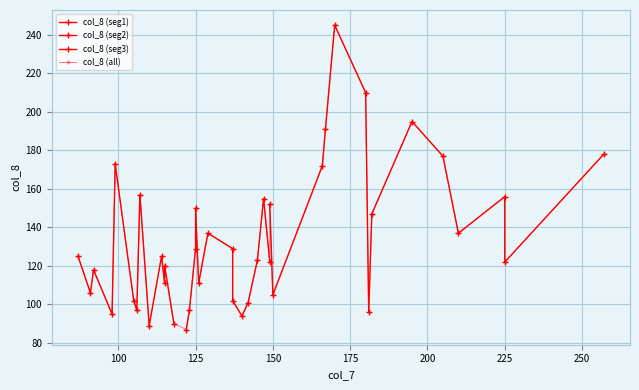

What is the change in value from 29 to 31?

-66